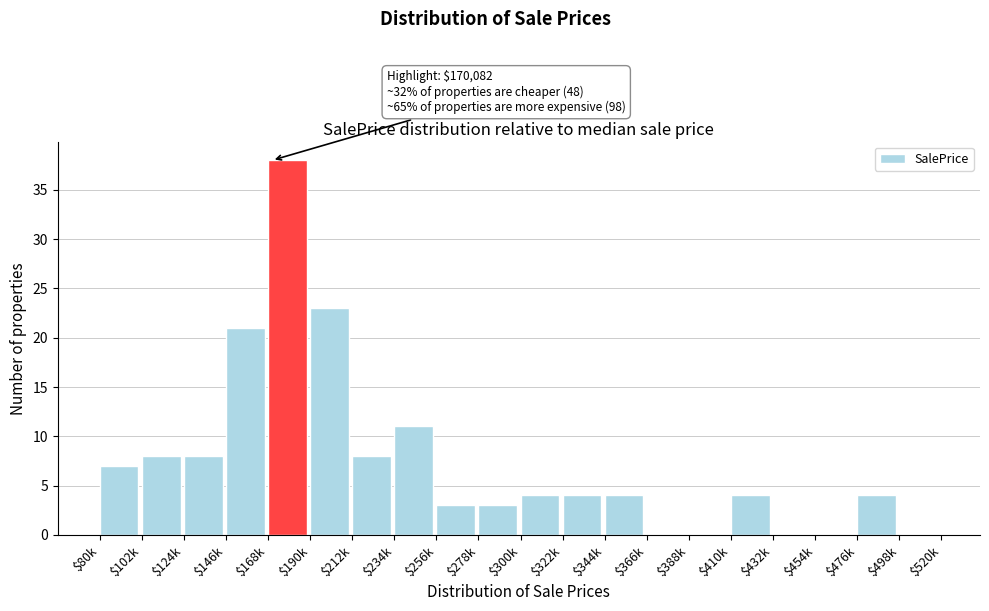

What is the maximum value shown in the chart?

38